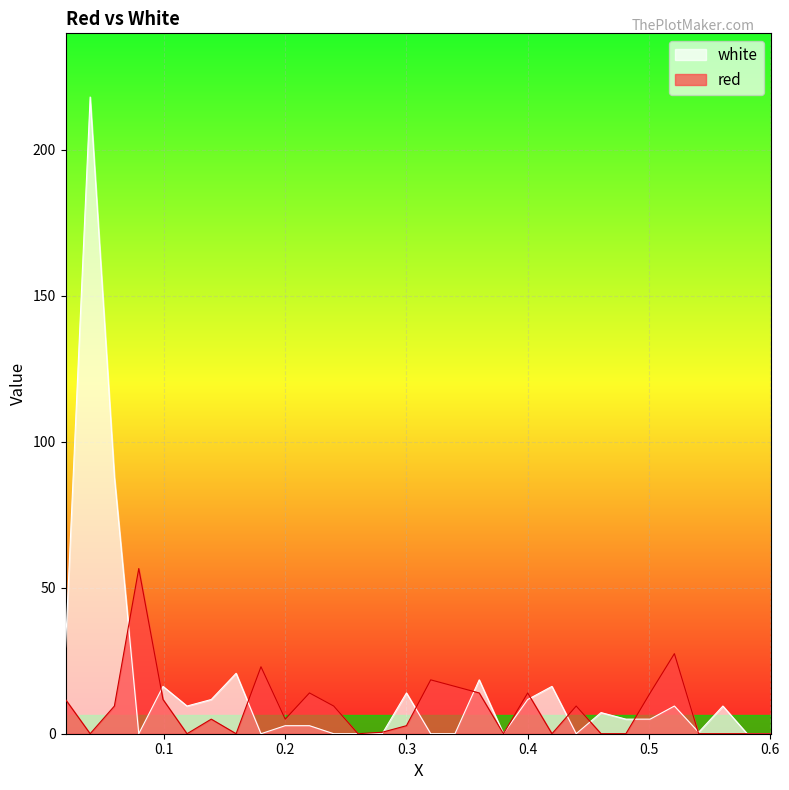

The white series shows 74.6 at 0.24. True or false?

False